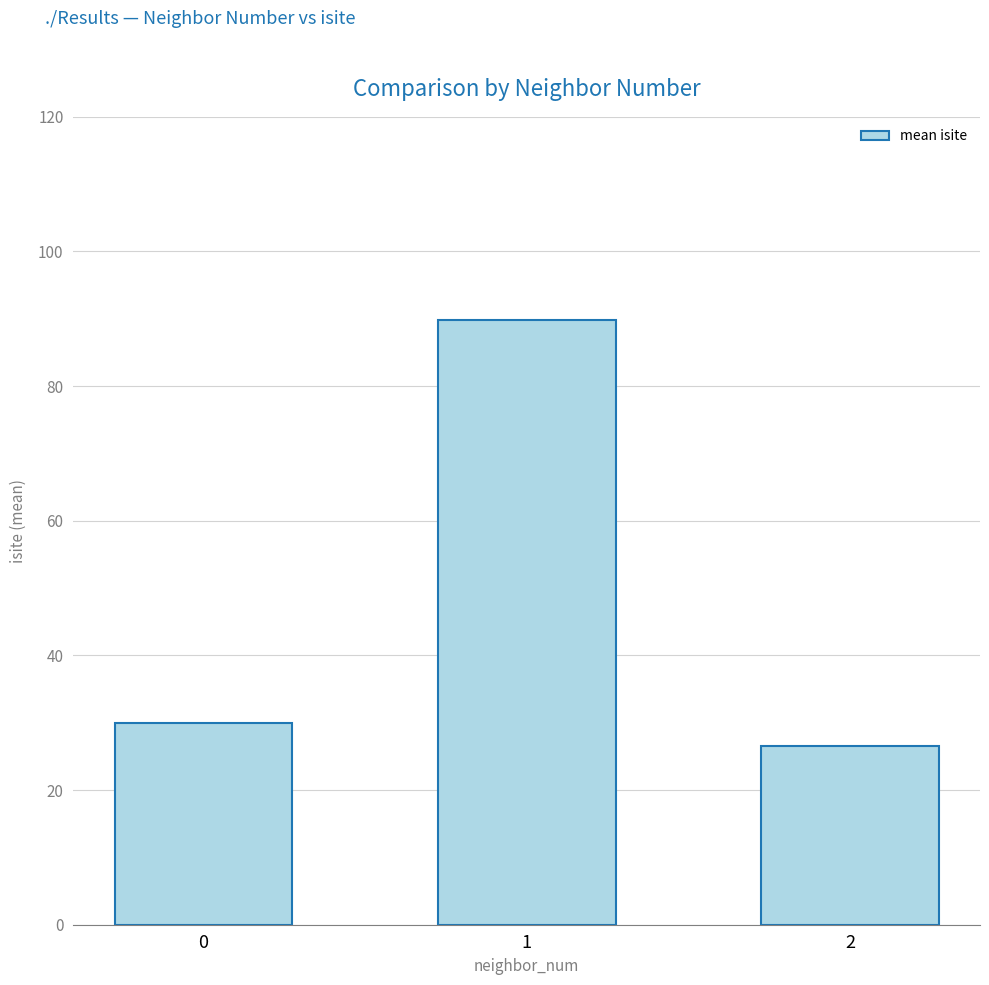

Read the value at 2.

26.5